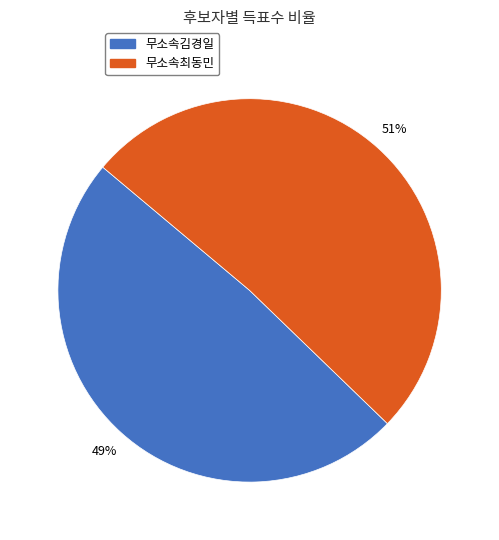

Is there a majority slice in this chart?

Yes